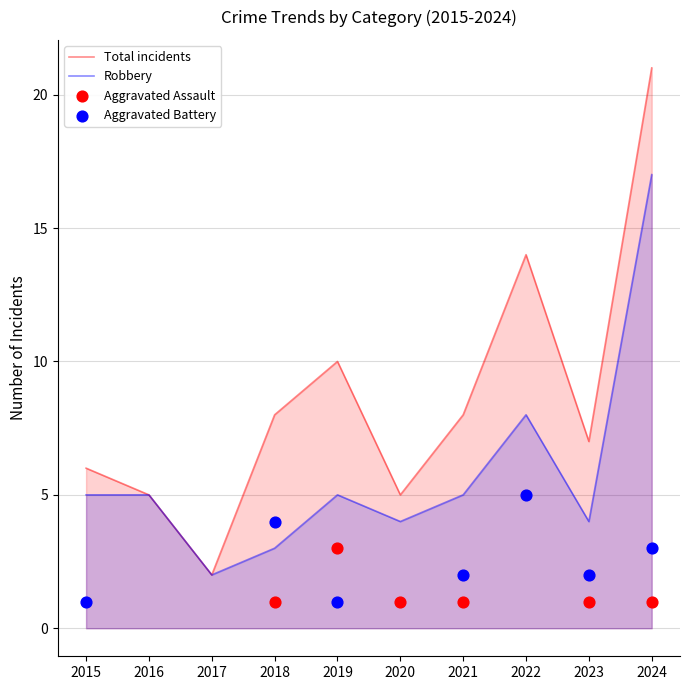

Which series has the largest total across all categories?

Total